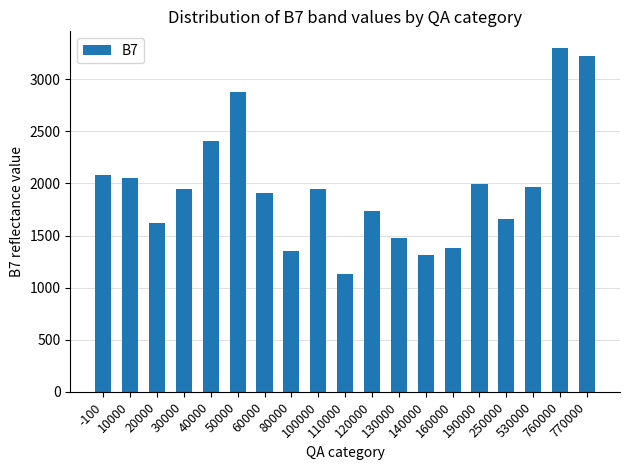

What is the value of the 19th bar from the left?

3222.0